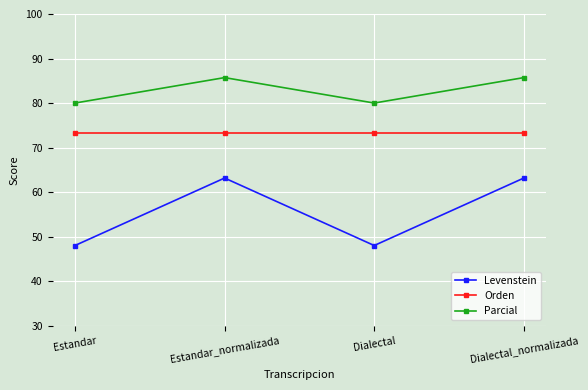

How many interior local valleys does the Levenstein series have?

1